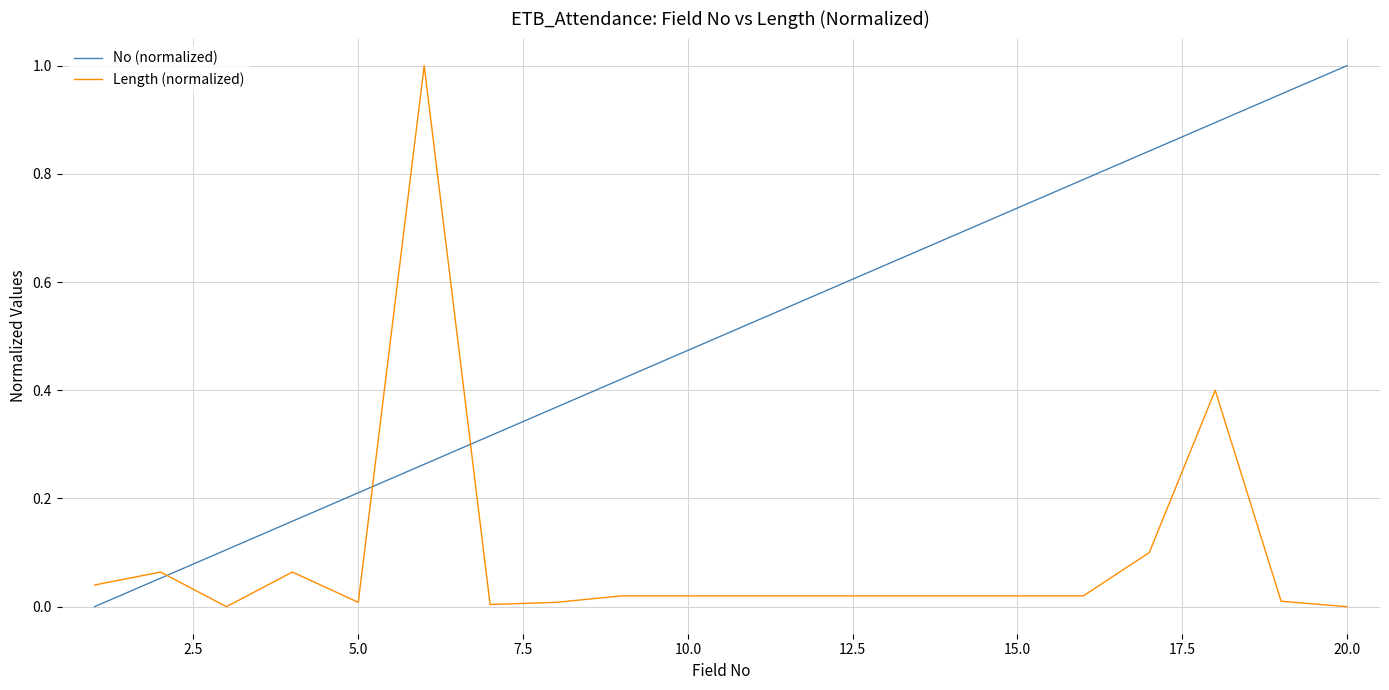

Rank the series by their average value, from lowest to highest.

Length (normalized), No (normalized)